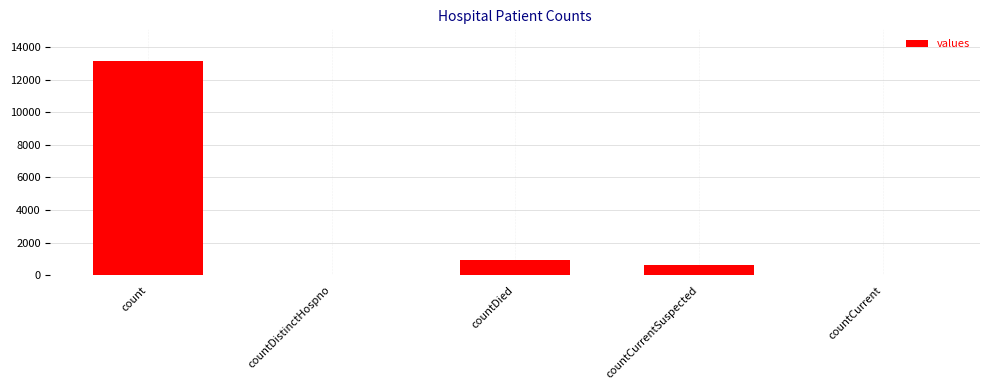

Reading right to left, transcribe all the data shown in this chart.

countCurrent=0	countCurrentSuspected=633	countDied=915	countDistinctHospno=0	count=13113